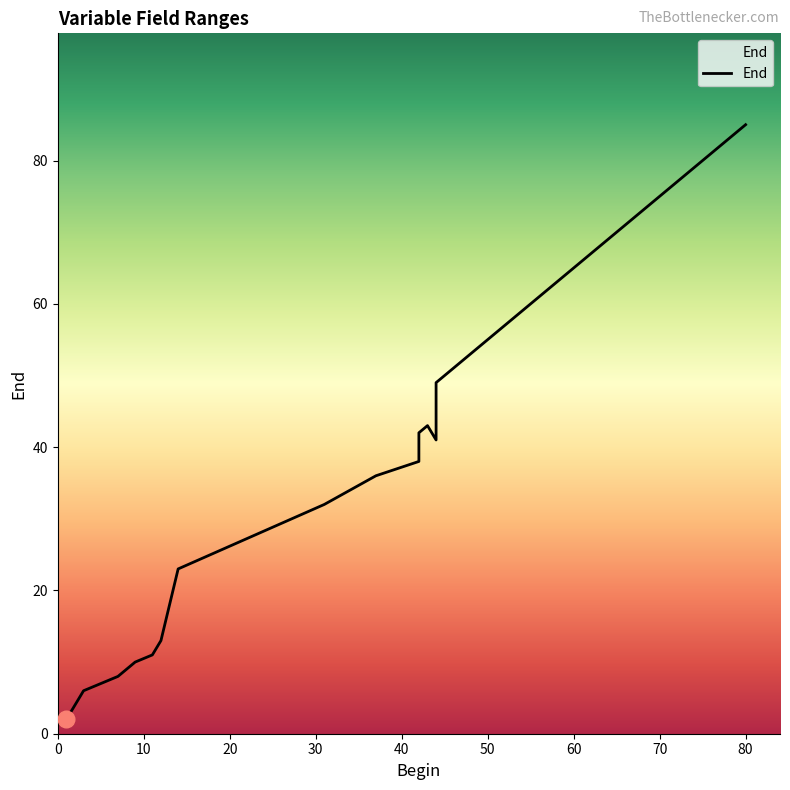

Reading left to right, extract all data points from this chart.

2	6	8	10	11	13	23	32	36	38	42	43	41	49	55	61	67	73	79	85